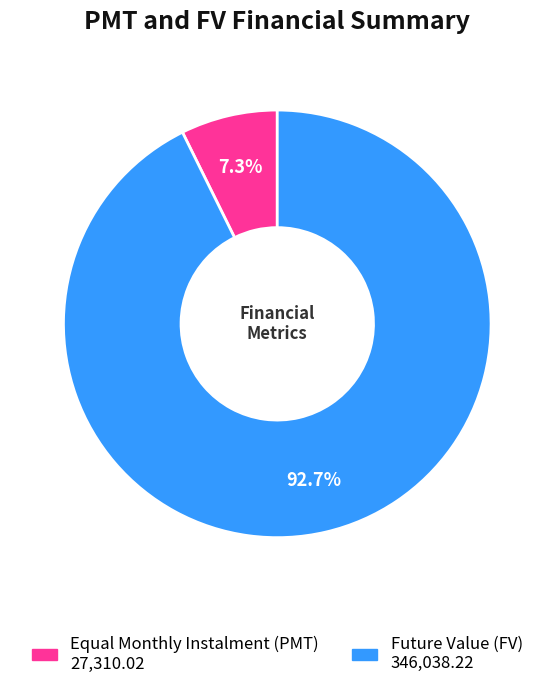

Is there any slice that represents more than half of the pie?

Yes